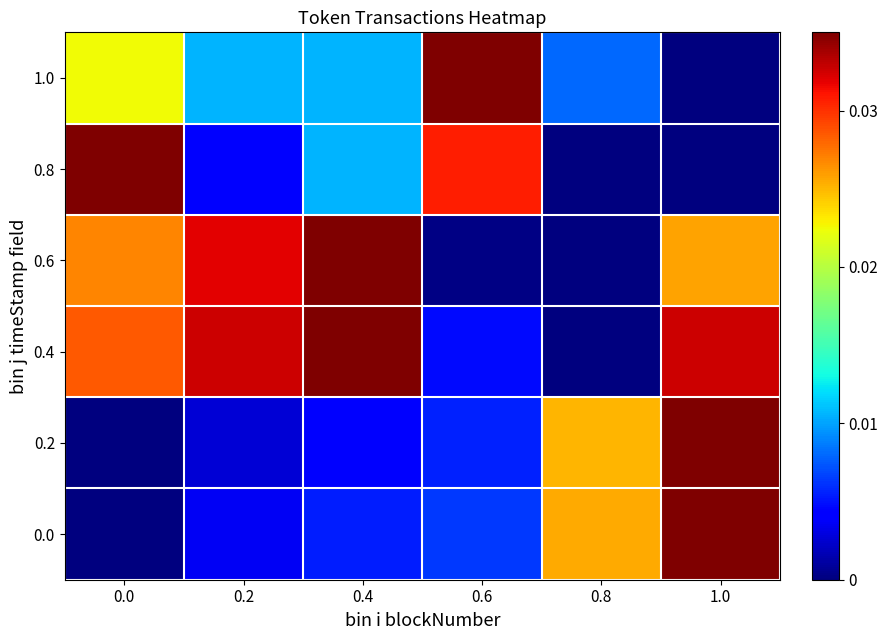

How many data points does each series have?

6